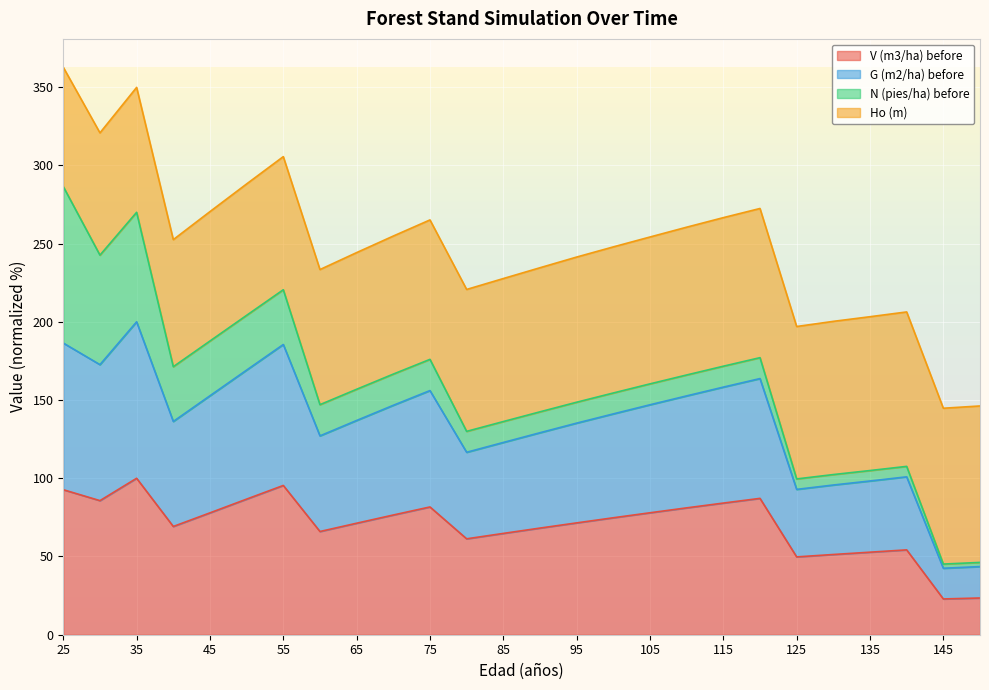

How many interior local valleys does the V (m3/ha) before series have?

6